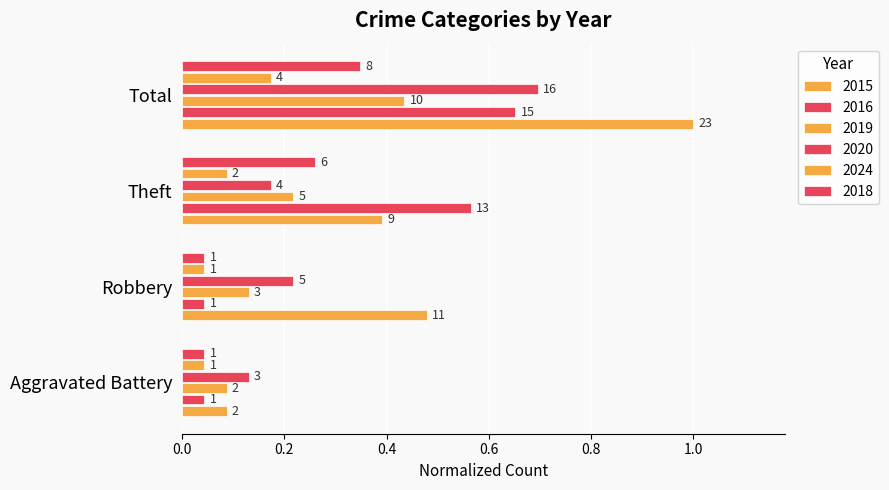

How many distinct data groups are displayed?

6